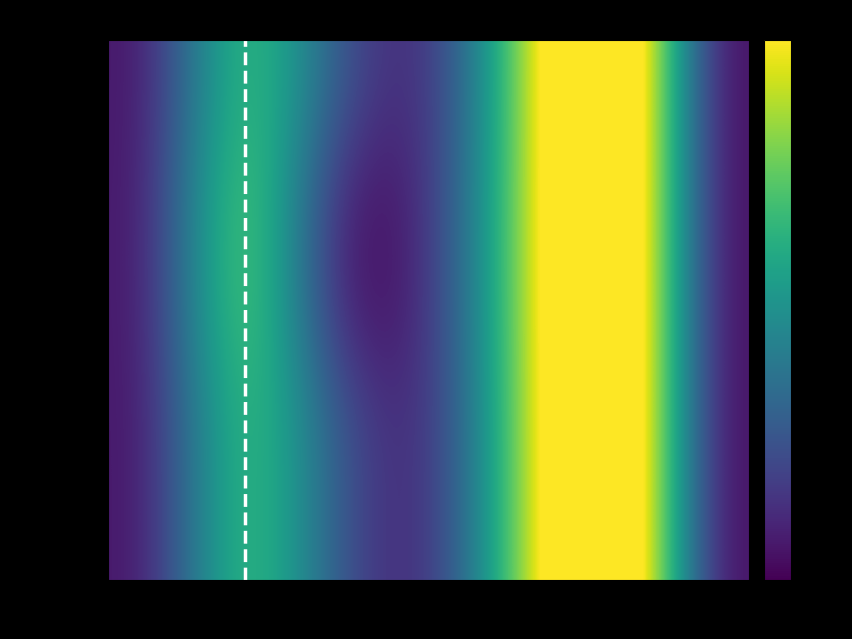

At VMAX, list the series in order from largest to smallest.

TGOV1_2, TGOV1_3, TGOV1_1, TGOV1_4, TGOV1_5